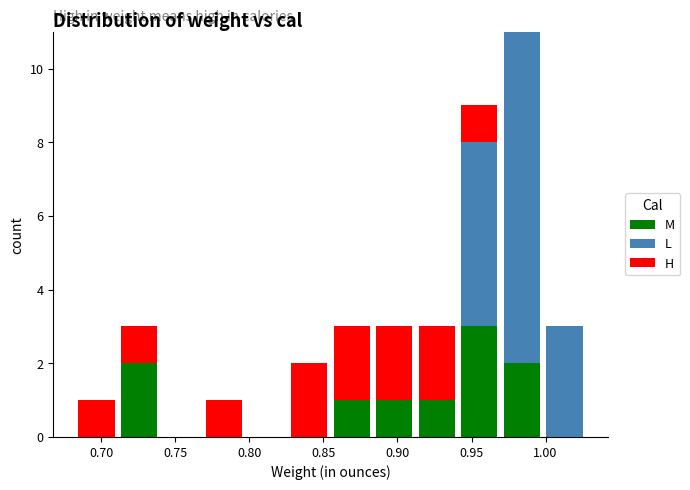

Reading left to right, list every stacked bar in this chart as the range it spans on the x-axis followed by its total height. Neither the bar edges nor the heights are printed on the chart, so give them approximately, as read against the axes.

0.685 to 0.710: 1
0.710 to 0.740: 3
0.740 to 0.770: 0
0.770 to 0.795: 1
0.795 to 0.825: 0
0.825 to 0.855: 2
0.855 to 0.885: 3
0.885 to 0.910: 3
0.910 to 0.940: 3
0.940 to 0.970: 9
0.970 to 1.000: 11
1.000 to 1.025: 3